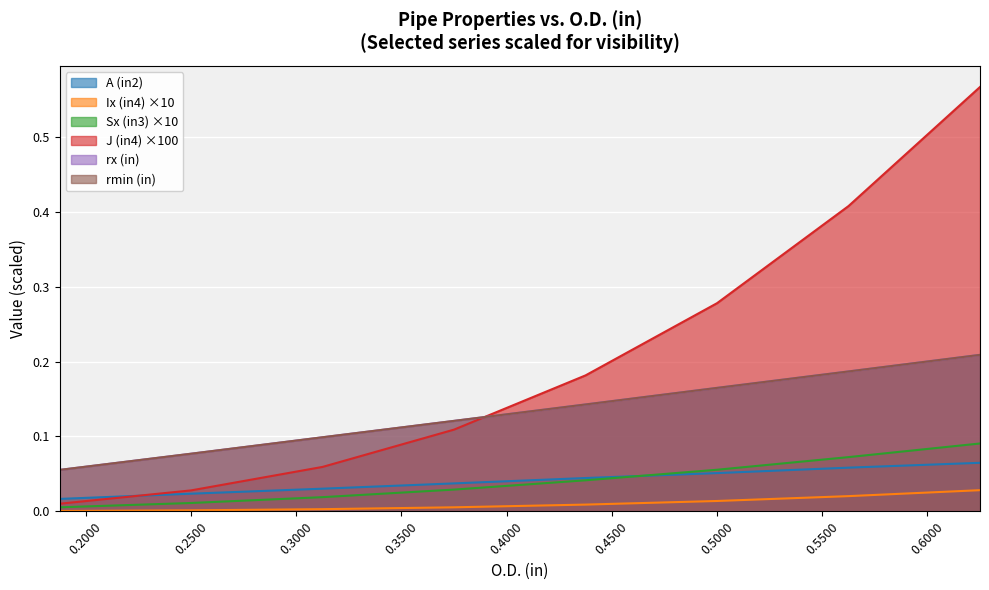

At which label is A (in2) closest to 0?

0.1875